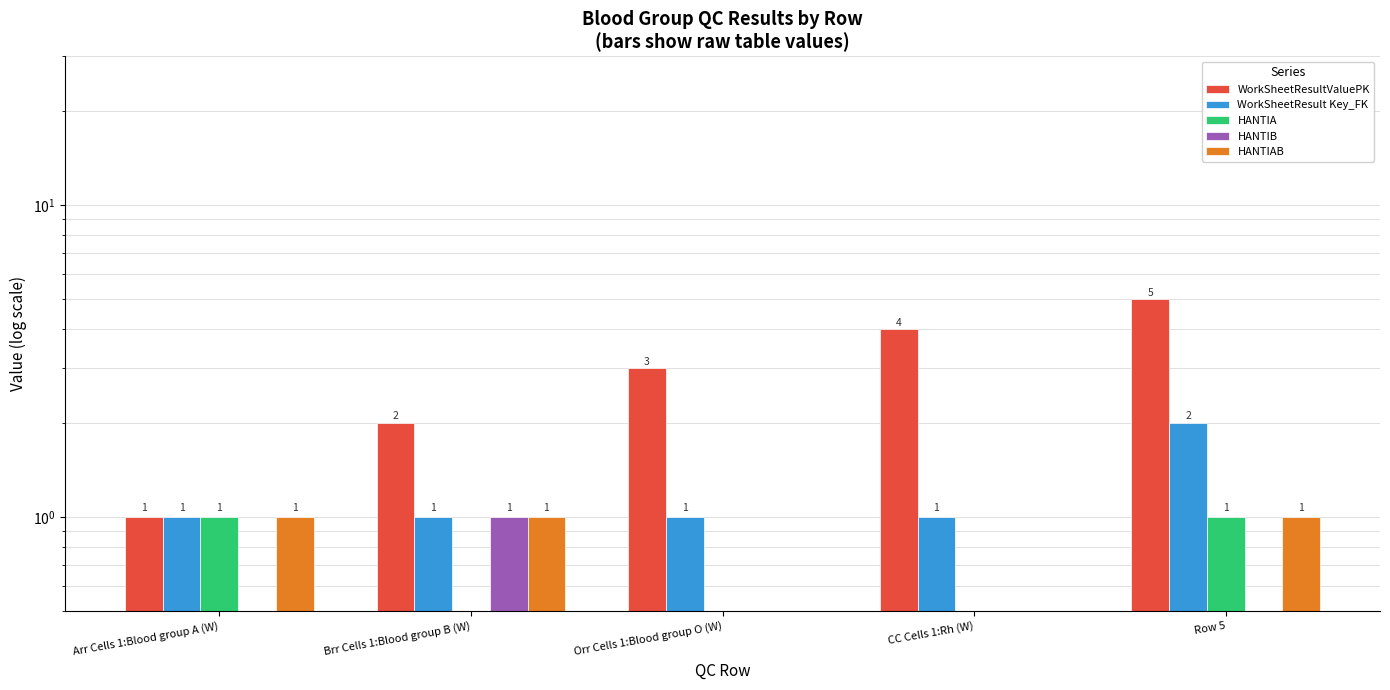

Reading left to right, extract all data points from this chart.

WorkSheetResultValuePK: Arr Cells 1:Blood group A (W)=1	Brr Cells 1:Blood group B (W)=2	Orr Cells 1:Blood group O (W)=3	CC Cells 1:Rh (W)=4	Row 5=5
WorkSheetResult Key_FK: Arr Cells 1:Blood group A (W)=1	Brr Cells 1:Blood group B (W)=1	Orr Cells 1:Blood group O (W)=1	CC Cells 1:Rh (W)=1	Row 5=2
HANTIA: Arr Cells 1:Blood group A (W)=1	Brr Cells 1:Blood group B (W)=0	Orr Cells 1:Blood group O (W)=0	CC Cells 1:Rh (W)=0	Row 5=1
HANTIB: Arr Cells 1:Blood group A (W)=0	Brr Cells 1:Blood group B (W)=1	Orr Cells 1:Blood group O (W)=0	CC Cells 1:Rh (W)=0	Row 5=0
HANTIAB: Arr Cells 1:Blood group A (W)=1	Brr Cells 1:Blood group B (W)=1	Orr Cells 1:Blood group O (W)=0	CC Cells 1:Rh (W)=0	Row 5=1